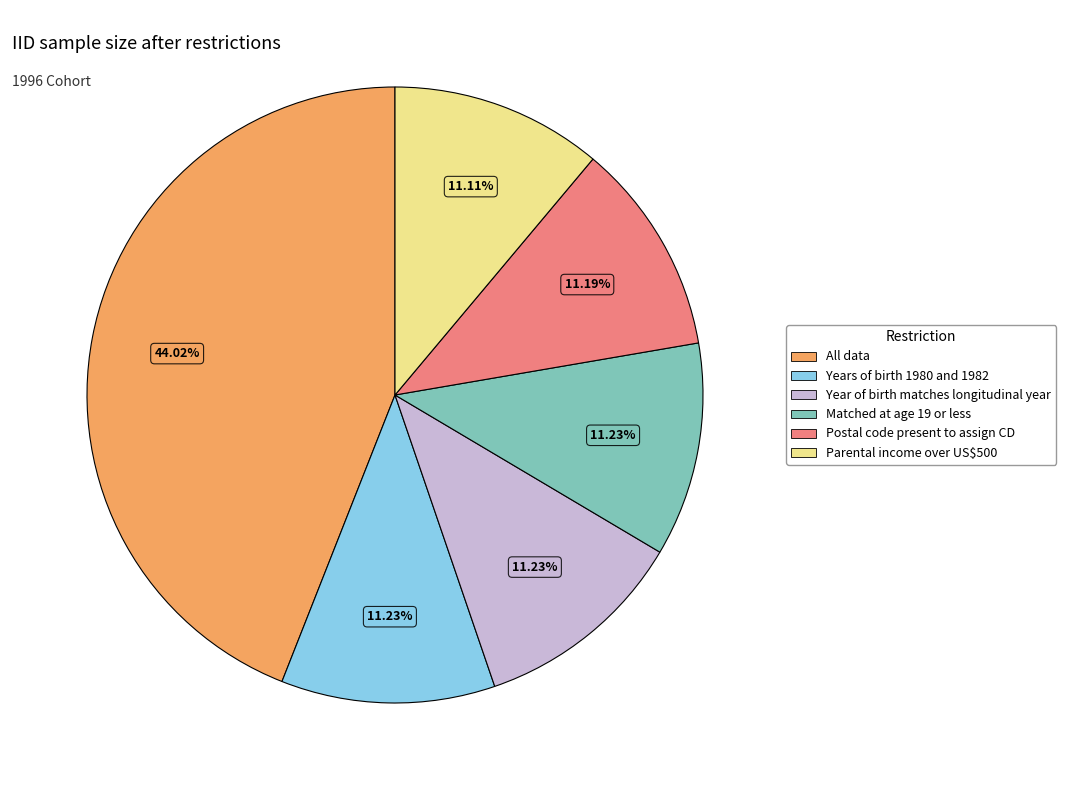

Which slice is the largest?

All data